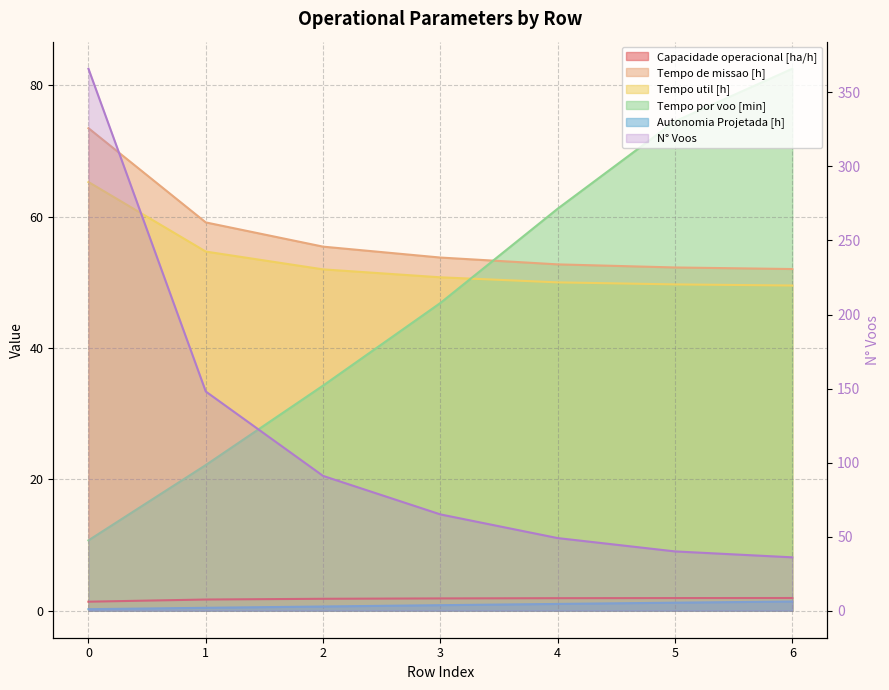

Read the Autonomia Projetada [h] value at 3.

0.8